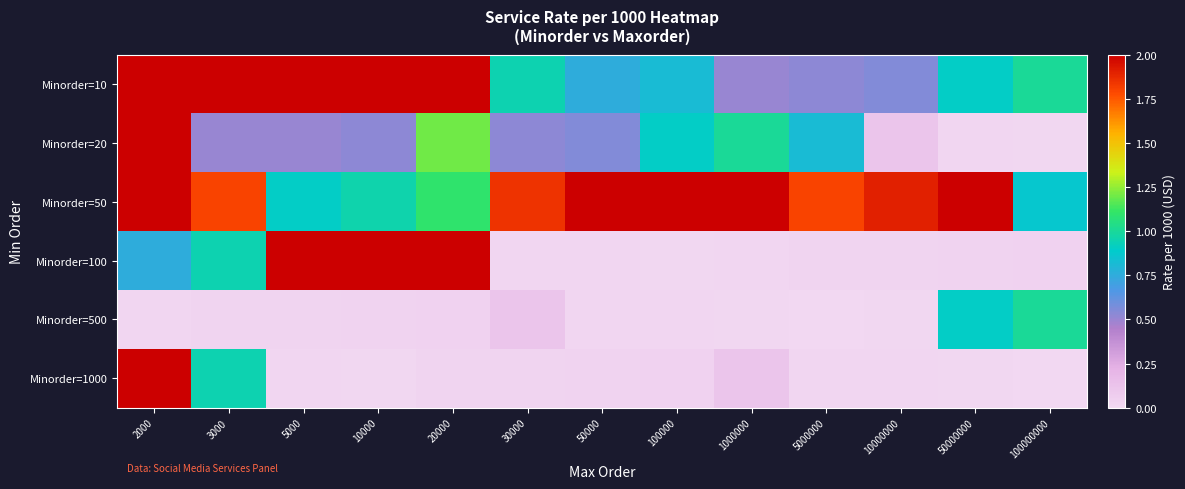

At 50000, list the series in order from smallest to largest.

Minorder=100, Minorder=500, Minorder=1000, Minorder=20, Minorder=10, Minorder=50